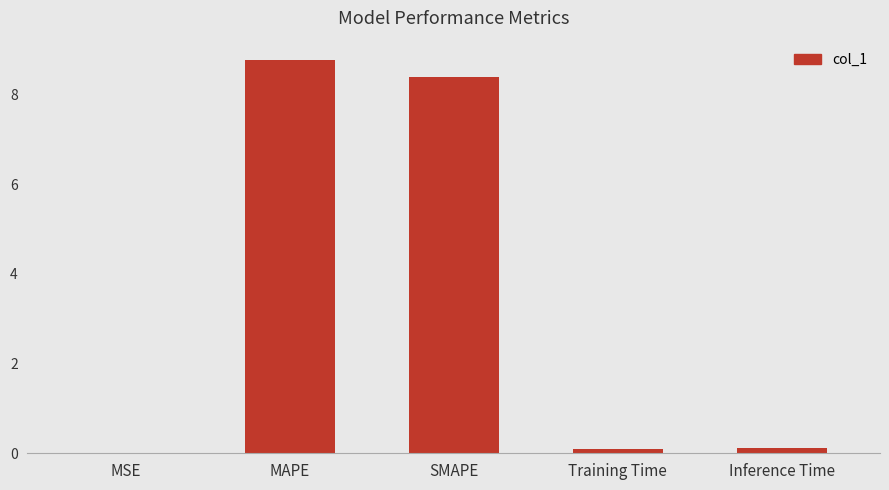

Which label corresponds to the largest value in the chart?

MAPE